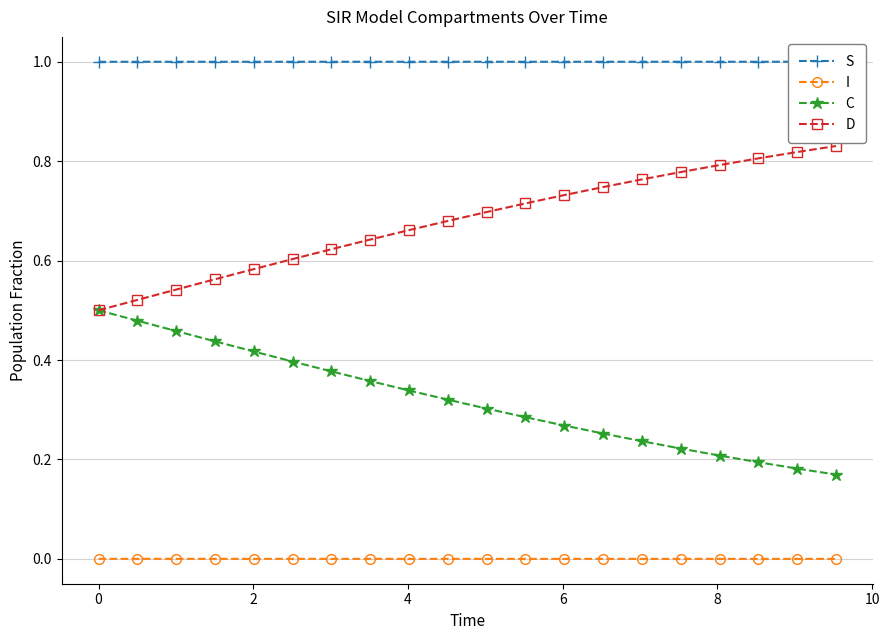

Which series has the largest range (max minus min)?

C